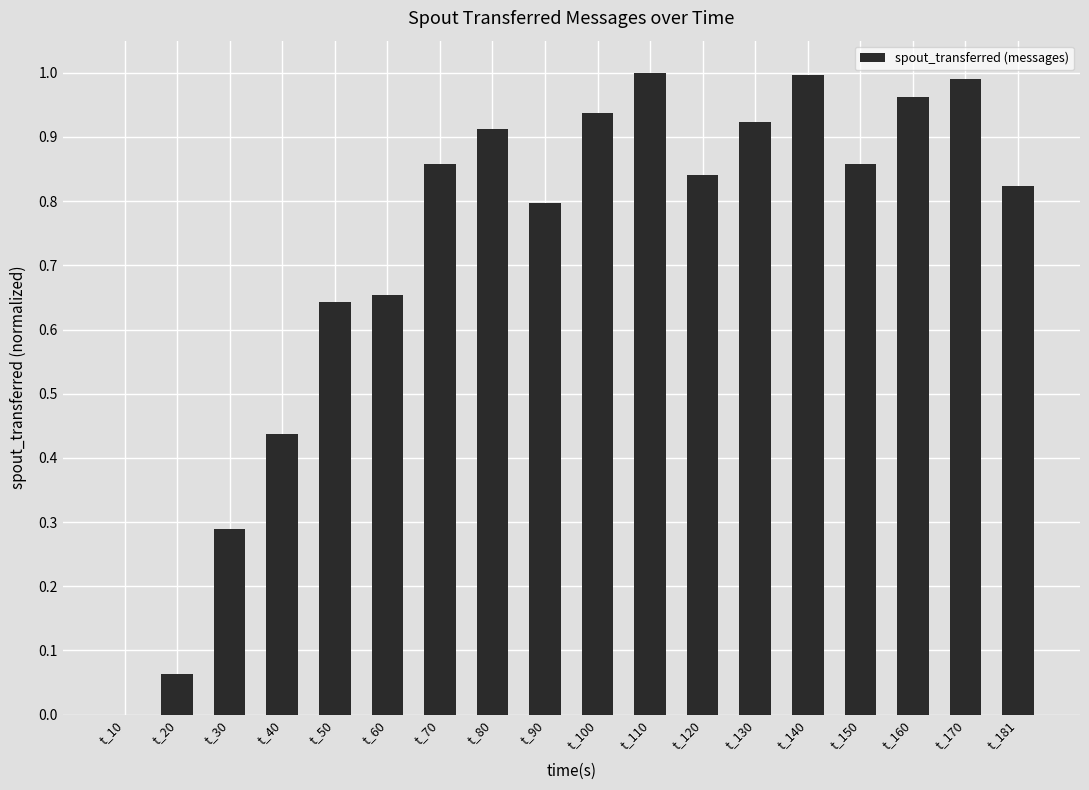

Between t_50 and t_130, which is larger?

t_130